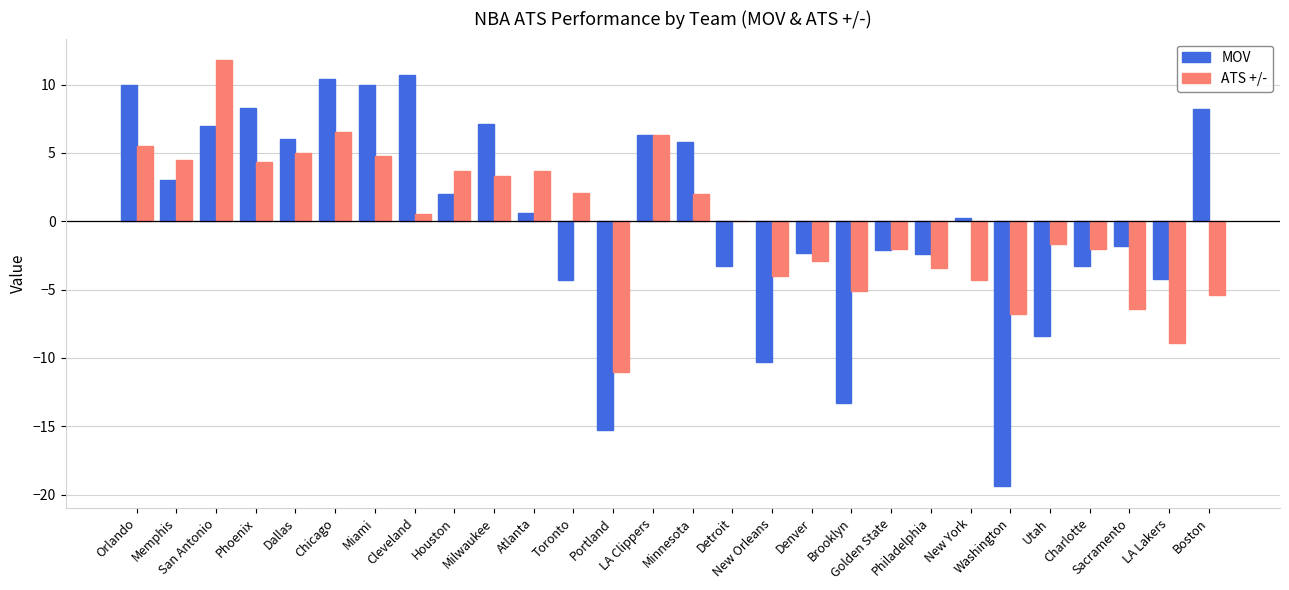

Reading right to left, list all the values displayed in this chart.

MOV: Boston=8.2	LA Lakers=-4.2	Sacramento=-1.8	Charlotte=-3.3	Utah=-8.4	Washington=-19.4	New York=0.2	Philadelphia=-2.4	Golden State=-2.1	Brooklyn=-13.3	Denver=-2.3	New Orleans=-10.3	Detroit=-3.3	Minnesota=5.8	LA Clippers=6.3	Portland=-15.3	Toronto=-4.3	Atlanta=0.6	Milwaukee=7.1	Houston=2.0	Cleveland=10.7	Miami=10.0	Chicago=10.4	Dallas=6.0	Phoenix=8.3	San Antonio=7.0	Memphis=3.0	Orlando=10.0
ATS +/-: Boston=-5.4	LA Lakers=-8.9	Sacramento=-6.4	Charlotte=-2.0	Utah=-1.7	Washington=-6.8	New York=-4.3	Philadelphia=-3.4	Golden State=-2.0	Brooklyn=-5.1	Denver=-2.9	New Orleans=-4.0	Detroit=0.0	Minnesota=2.0	LA Clippers=6.3	Portland=-11.0	Toronto=2.1	Atlanta=3.7	Milwaukee=3.3	Houston=3.7	Cleveland=0.5	Miami=4.8	Chicago=6.5	Dallas=5.0	Phoenix=4.3	San Antonio=11.8	Memphis=4.5	Orlando=5.5